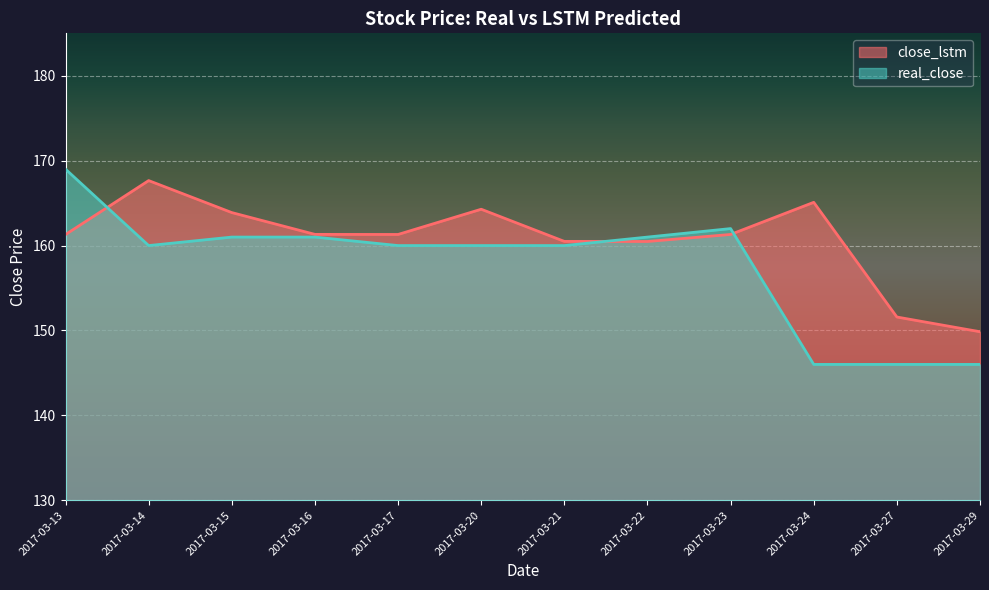

What is the minimum value shown in the chart?

146.0